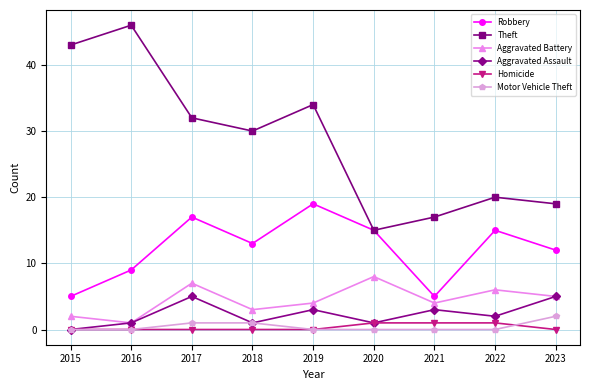

True or false: Aggravated Assault has more than 0 points higher than both neighbors.

True